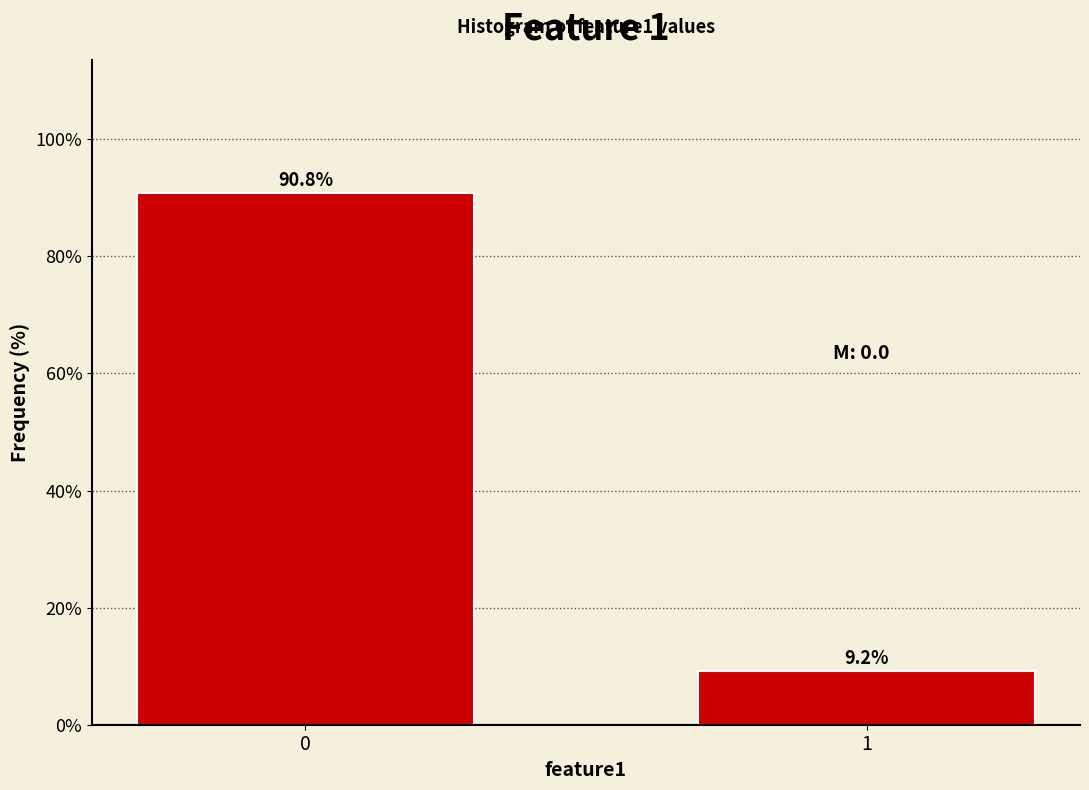

Reading right to left, what are all the values shown in this chart?

1=9.2	0=90.8